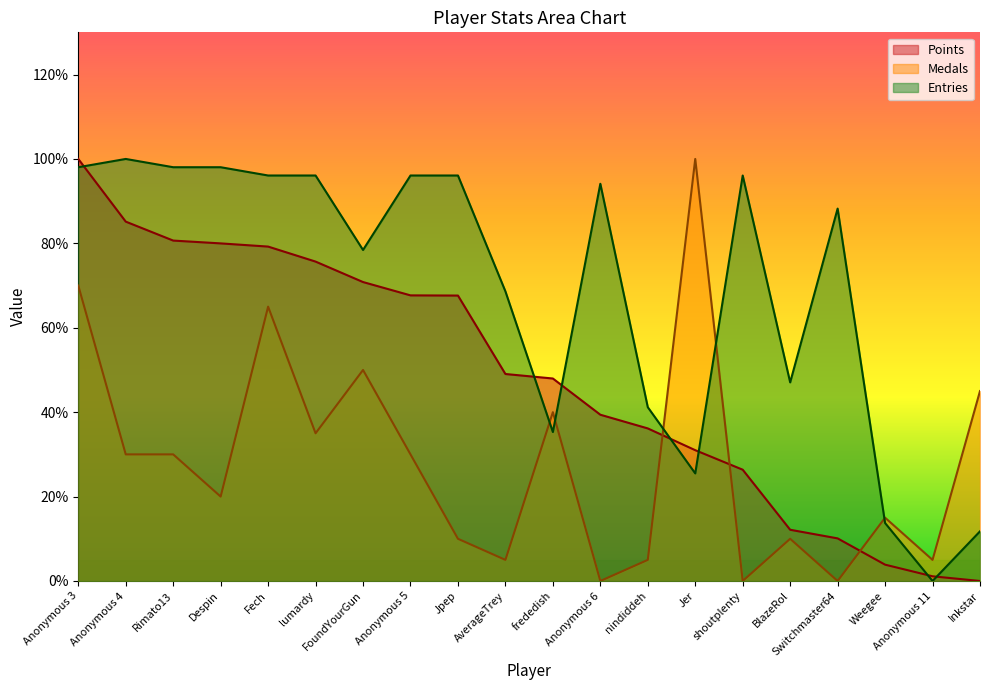

The value of Entries at AverageTrey is 118.9. True or false?

False